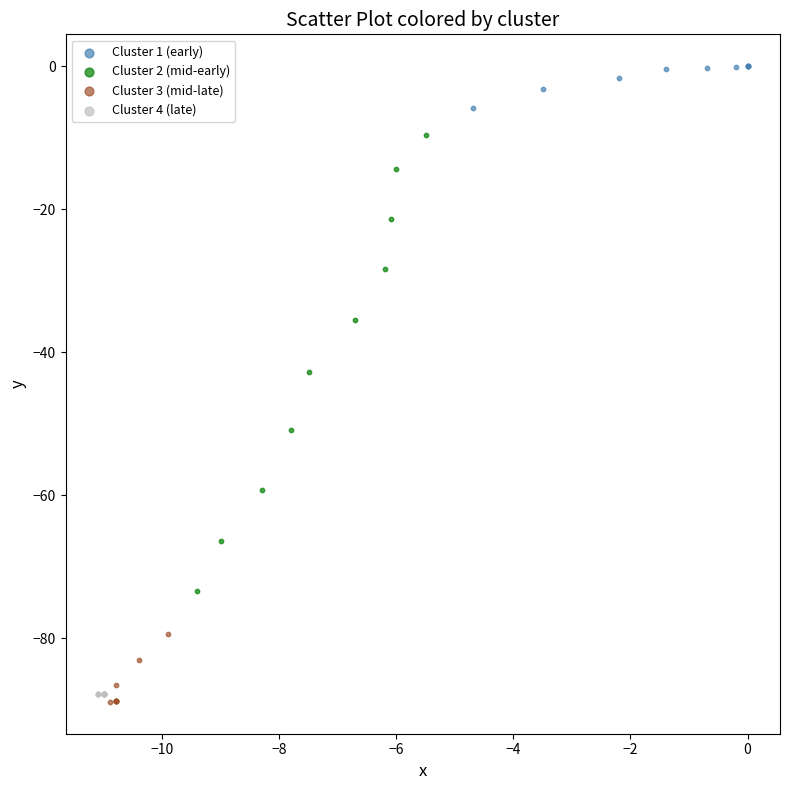

Which series contains the lowest Y value?

Cluster 3 (mid-late)